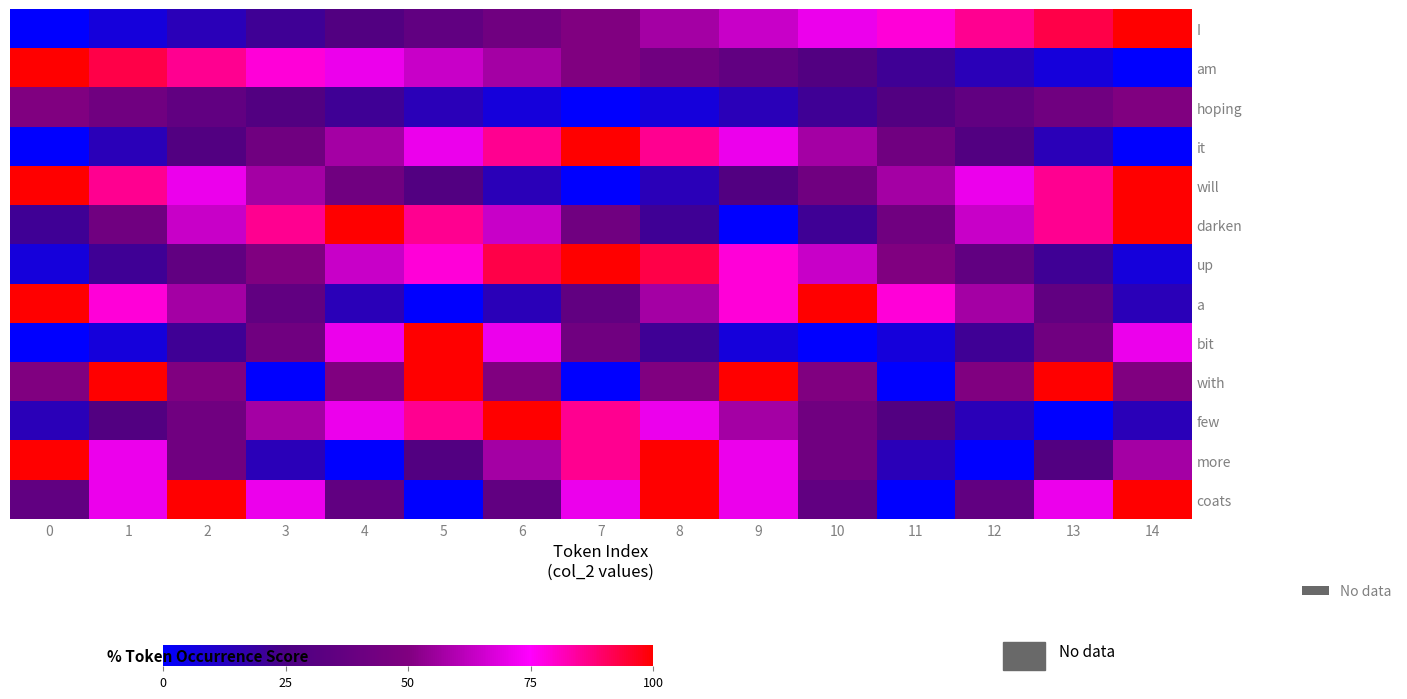

Which series changed the most between 9 and 14?

darken